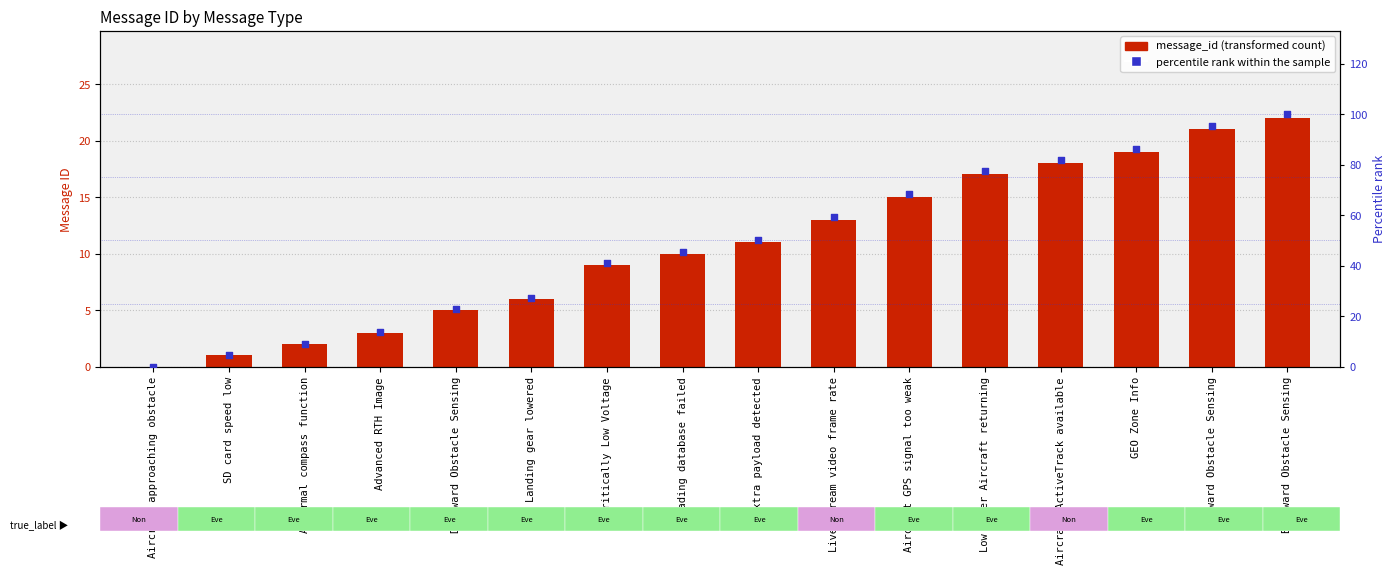

Which series has the largest total across all categories?

percentile rank within the sample